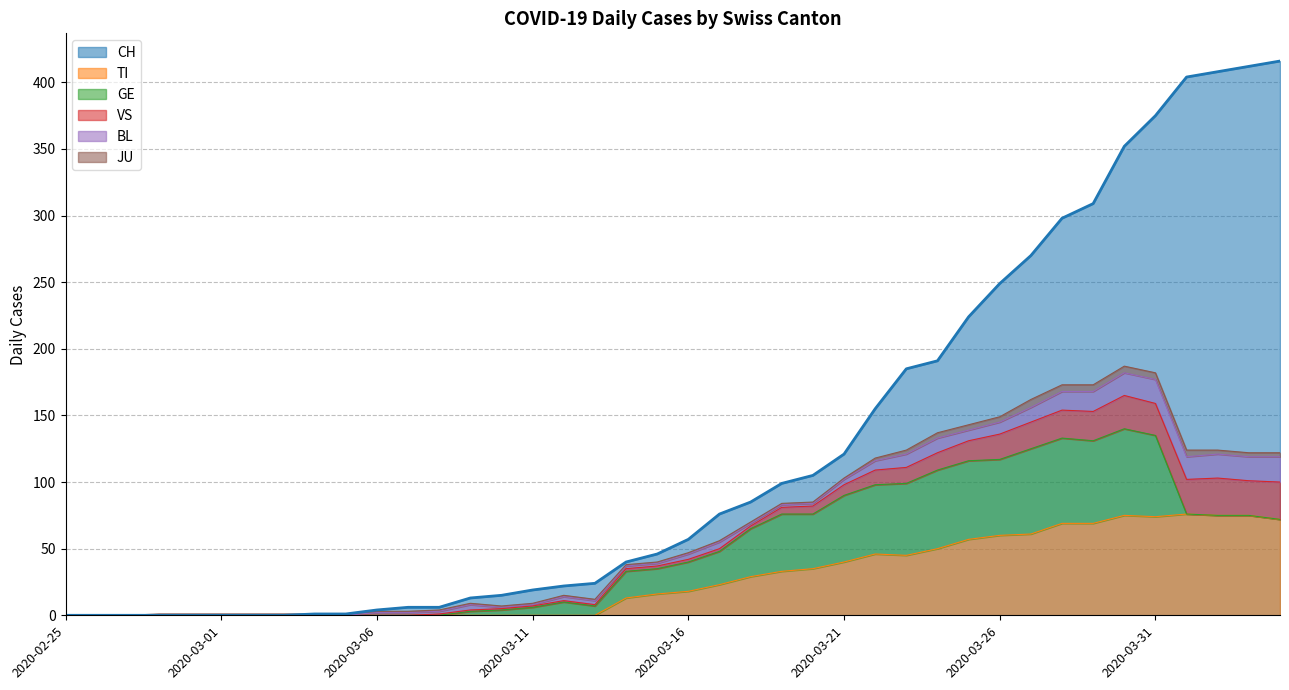

Which label corresponds to the smallest value in the chart?

2020-02-25